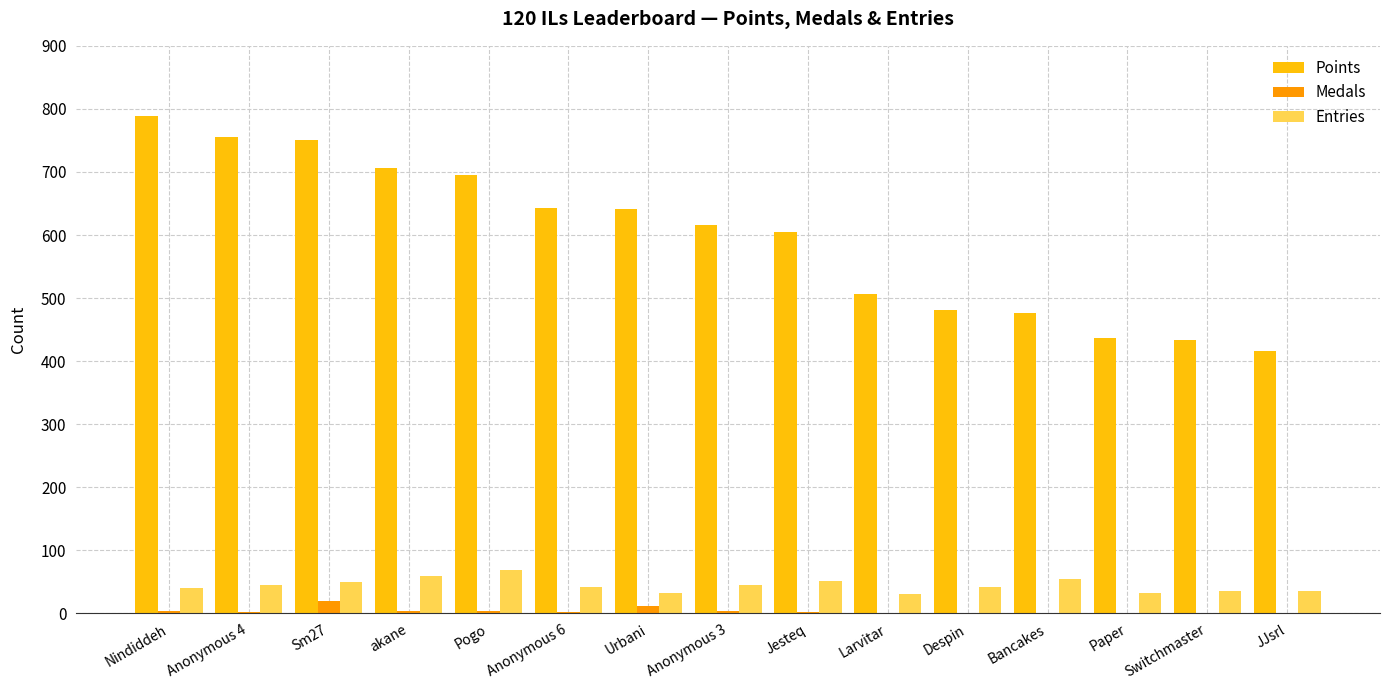

The value of Points at Despin is 186. True or false?

False